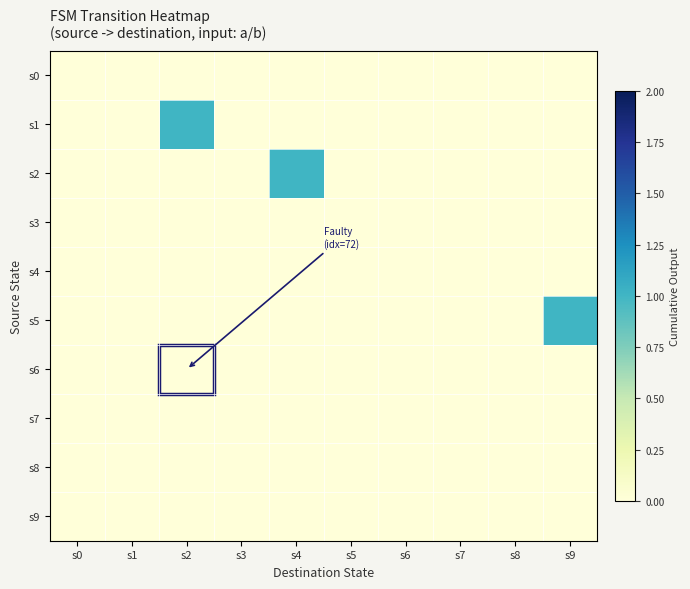

How many categories are shown in the chart?

10